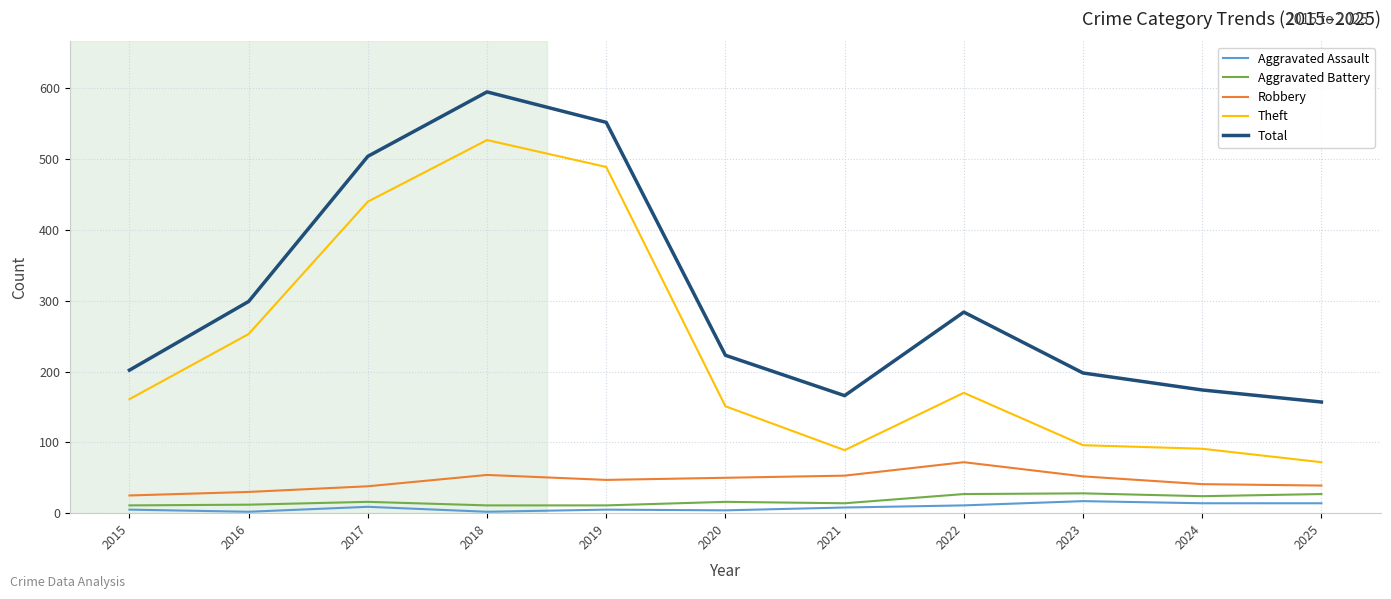

What is the total value across all series at 2024?

344